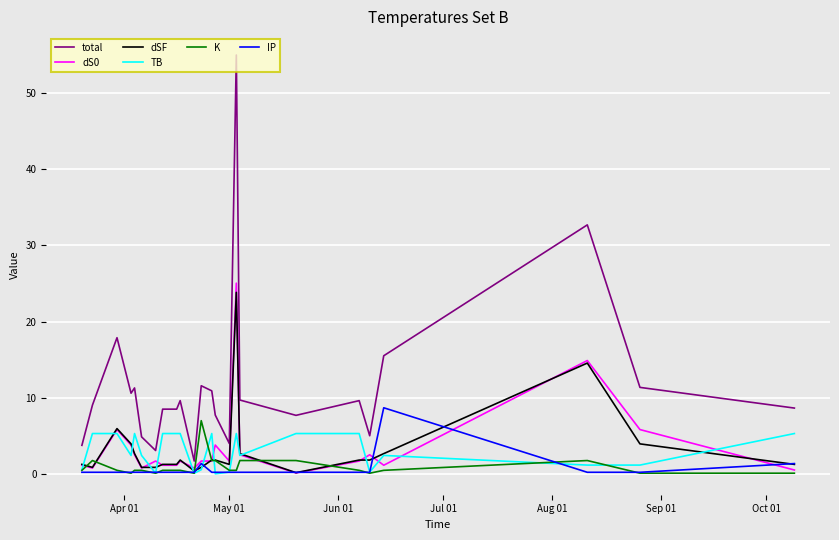

Does the chart display data point markers on the line(s)?

No